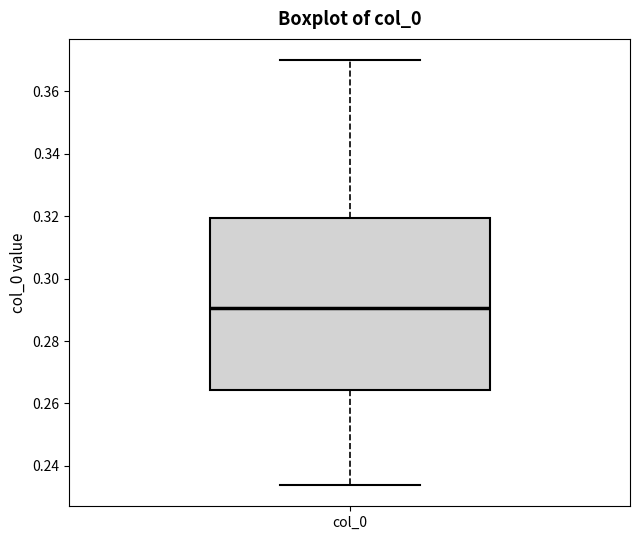

Where does the lower whisker of the box for col_0 end on the y-axis? The values are not printed on the chart, so give them approximately, as read against the axis.

0.234